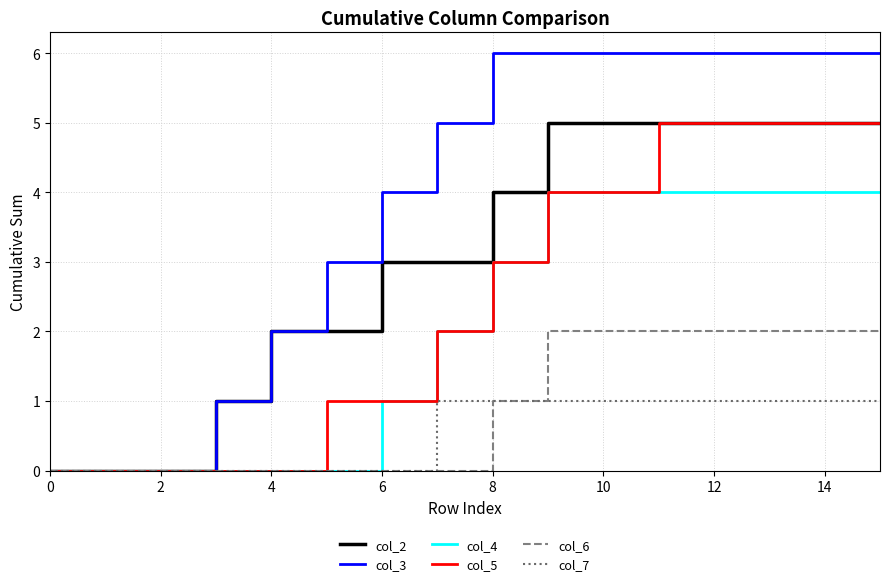

Reading left to right, list all the values displayed in this chart.

col_2: 0	0	0	1	2	2	3	3	4	5	5	5	5	5	5	5
col_3: 0	0	0	1	2	3	4	5	6	6	6	6	6	6	6	6
col_4: 0	0	0	0	0	0	1	2	3	4	4	4	4	4	4	4
col_5: 0	0	0	0	0	1	1	2	3	4	4	5	5	5	5	5
col_6: 0	0	0	0	0	0	0	0	1	2	2	2	2	2	2	2
col_7: 0	0	0	0	0	0	0	1	1	1	1	1	1	1	1	1